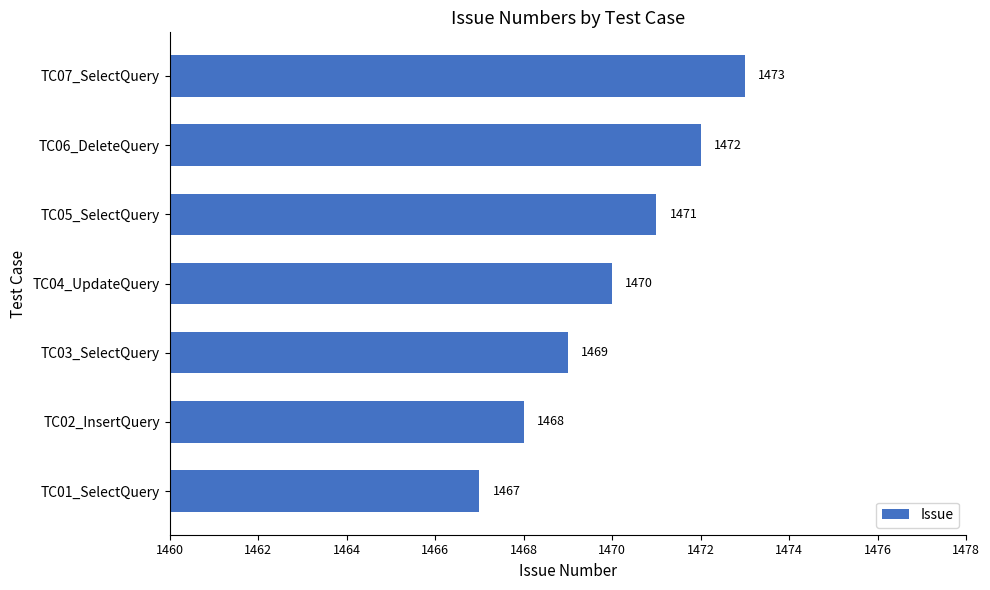

Which has a higher value, TC02_InsertQuery or TC05_SelectQuery?

TC05_SelectQuery